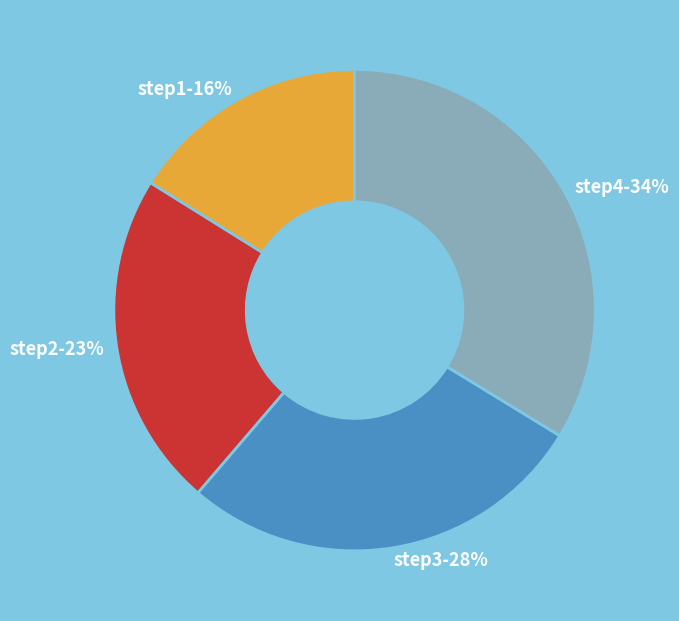

To the nearest percent, what percentage of the pie is step2?

23%